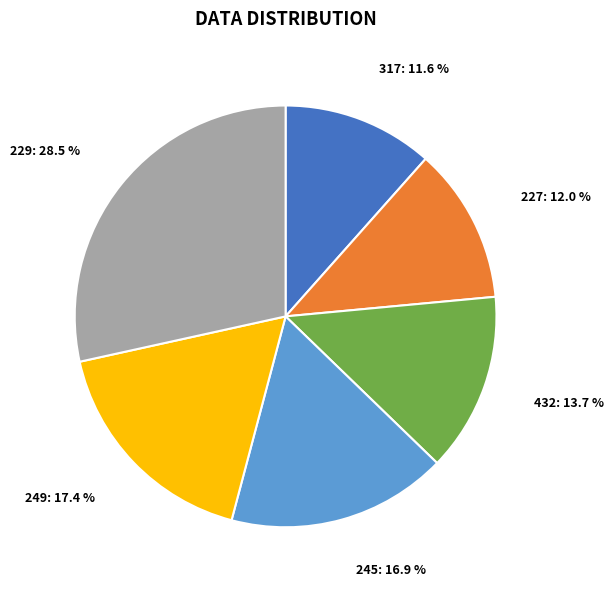

Is there any slice that represents more than half of the pie?

No